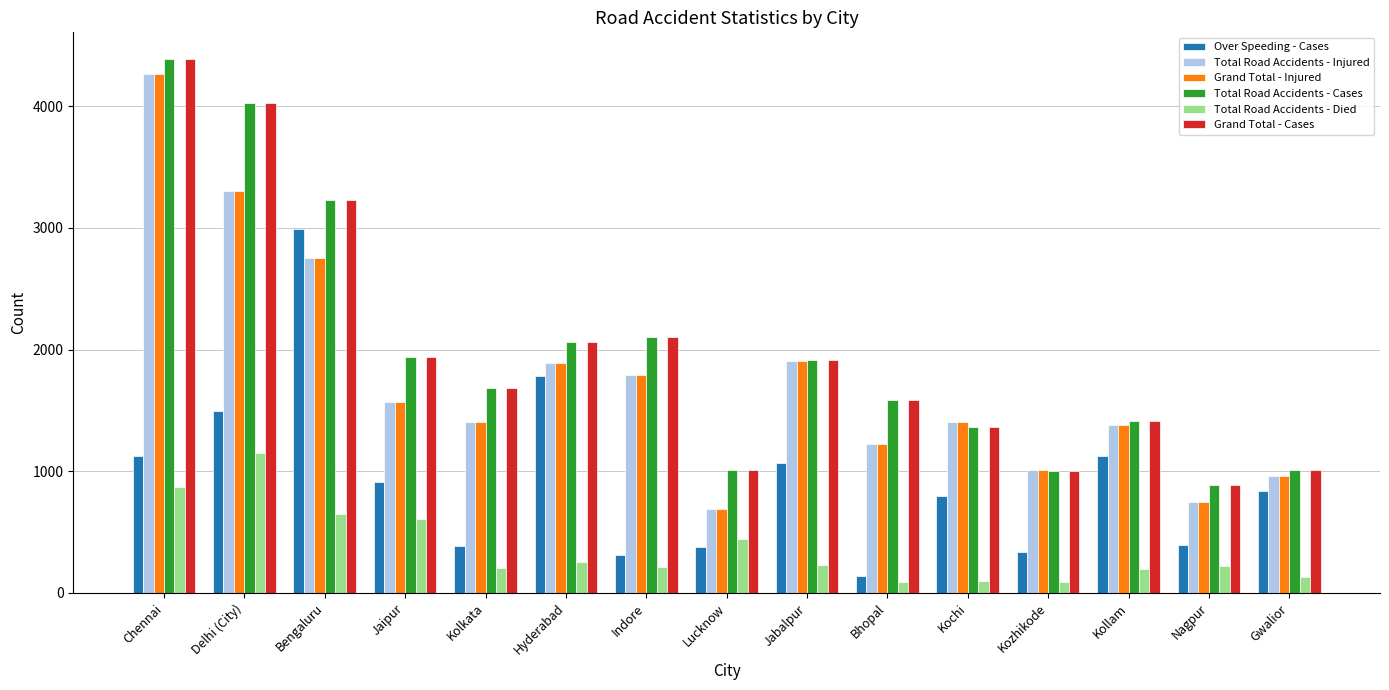

How many bars are there in total?

90